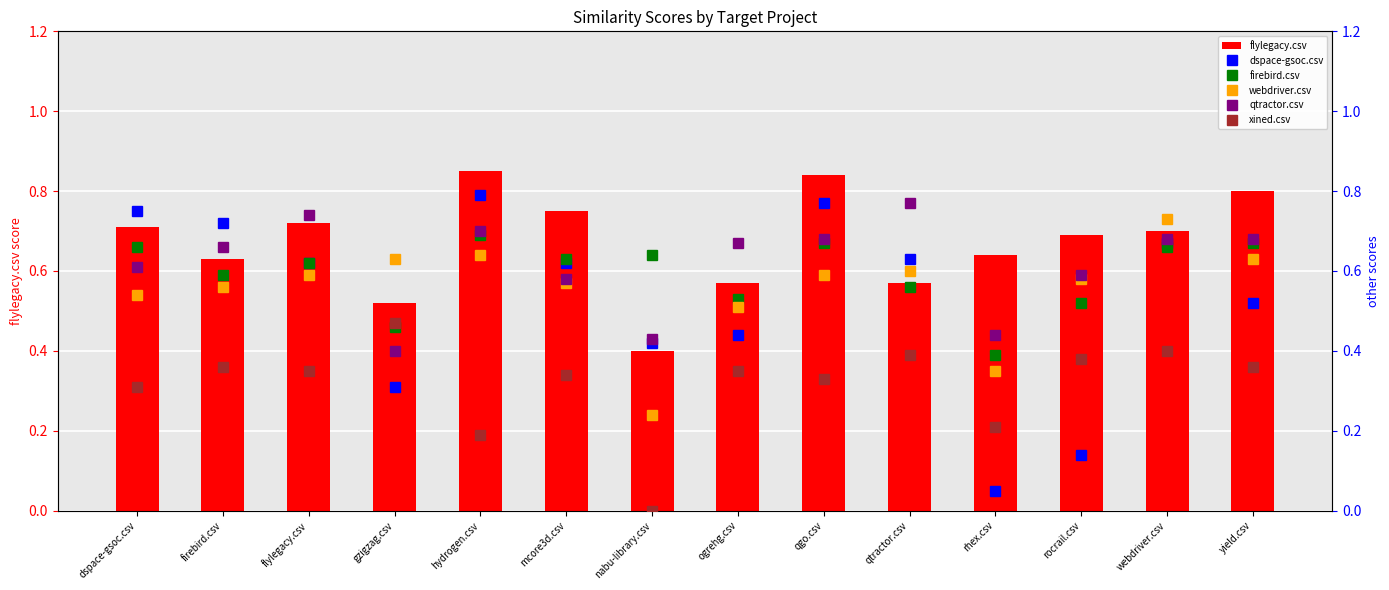

Is the value of qtractor.csv at gzigzag.csv greater than the value of dspace-gsoc.csv at ogrehg.csv?

No